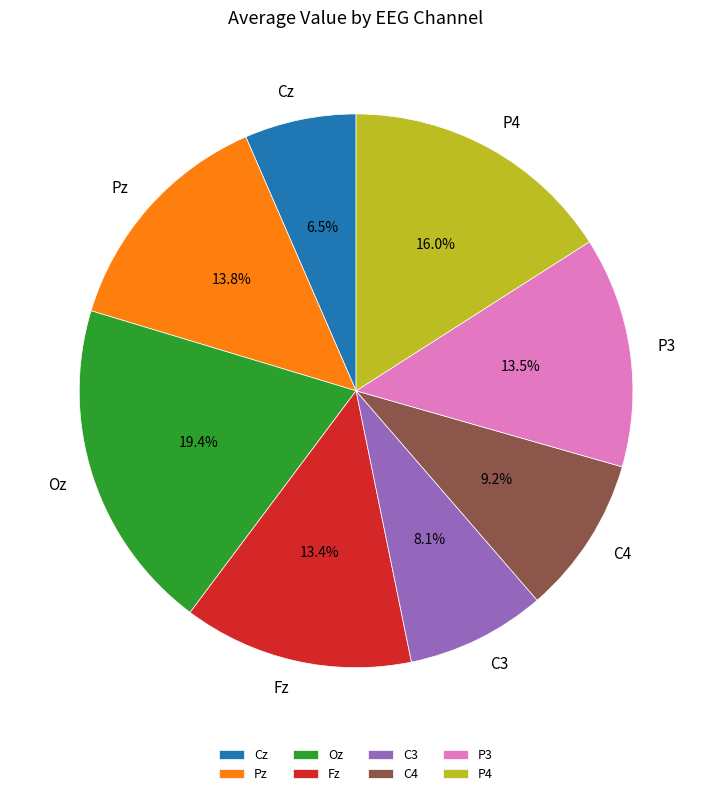

Approximately how many times larger is the value at P4 compared to C4?

1.7